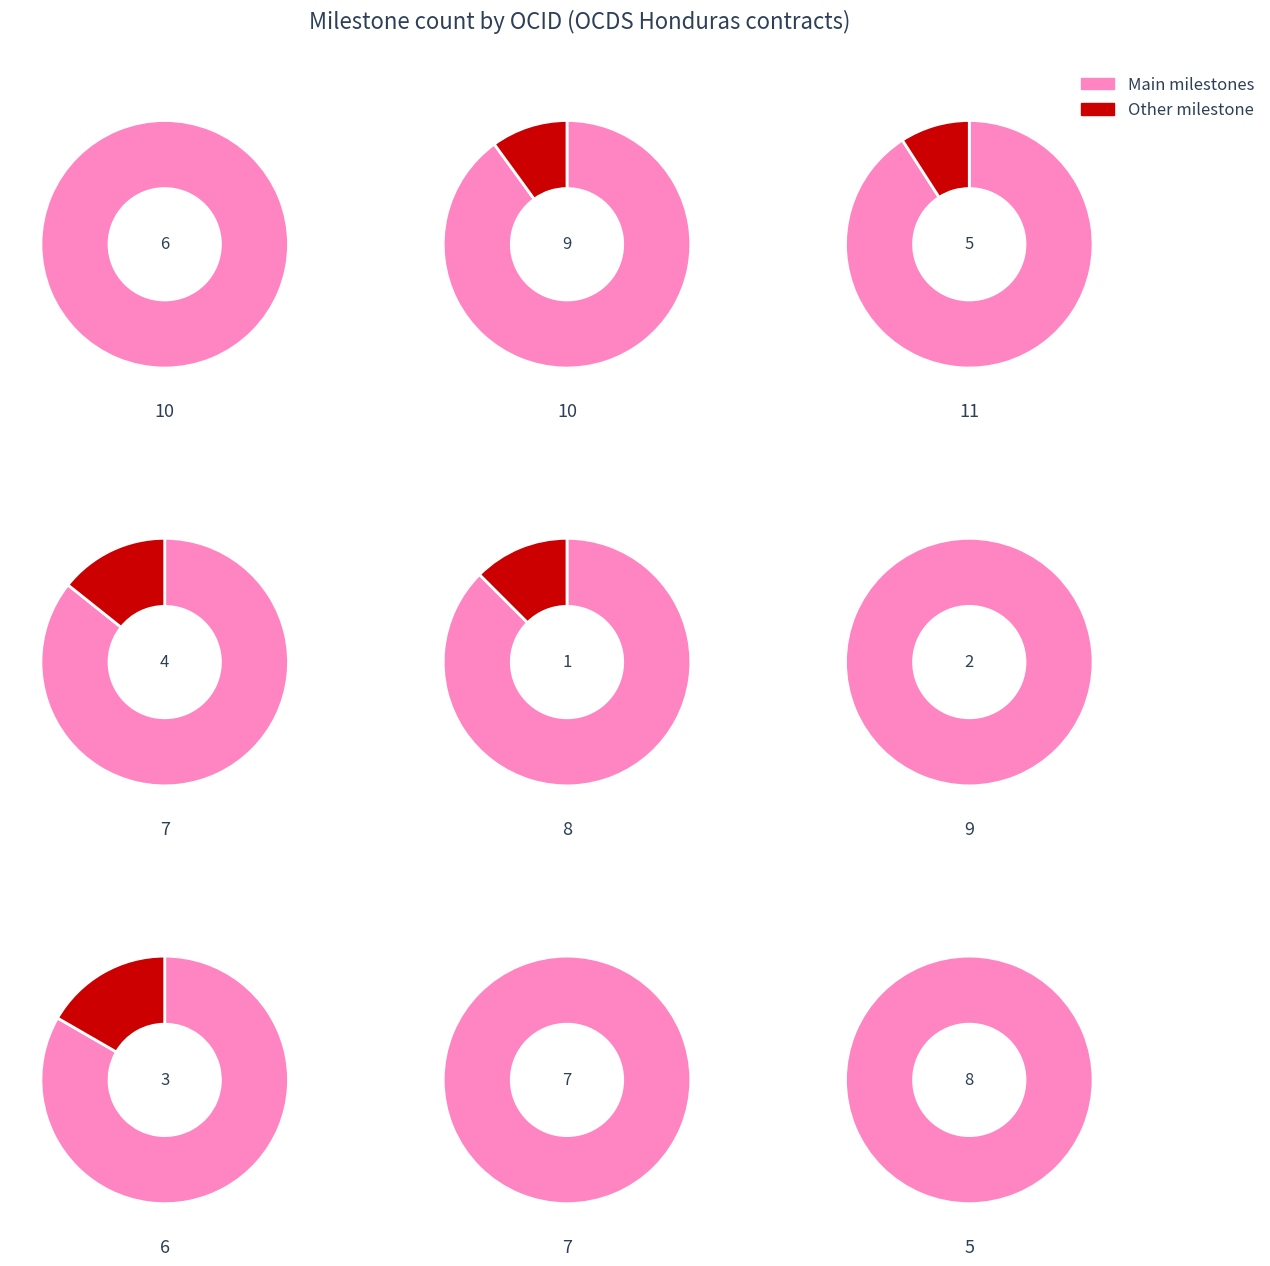

What is the change in value from ocds-mfx54g-2 to ocds-mfx54g-8?

-4